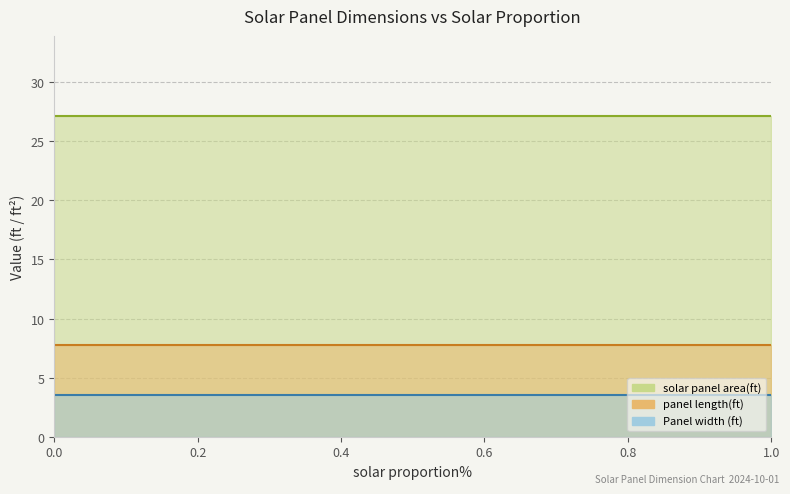

At how many categories does at least one series exceed 5?

11